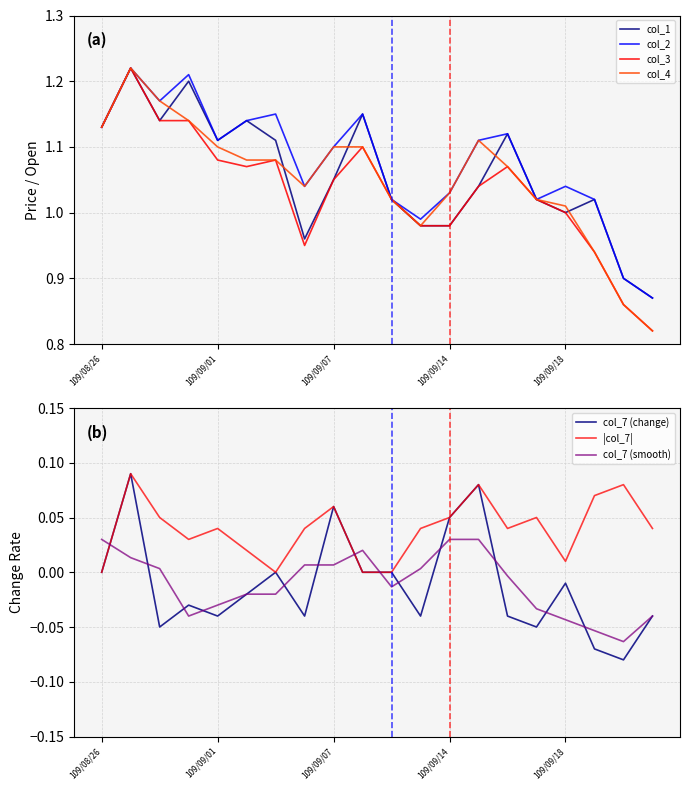

The value of col_1 at 109/09/17 is 1.7. True or false?

False